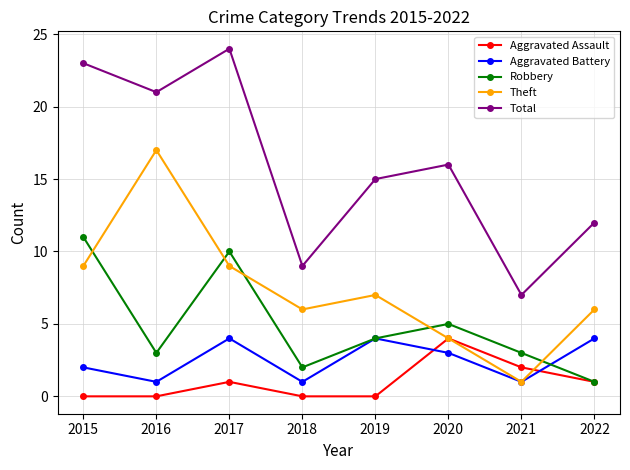

True or false: Robbery and Total cross at least once.

False